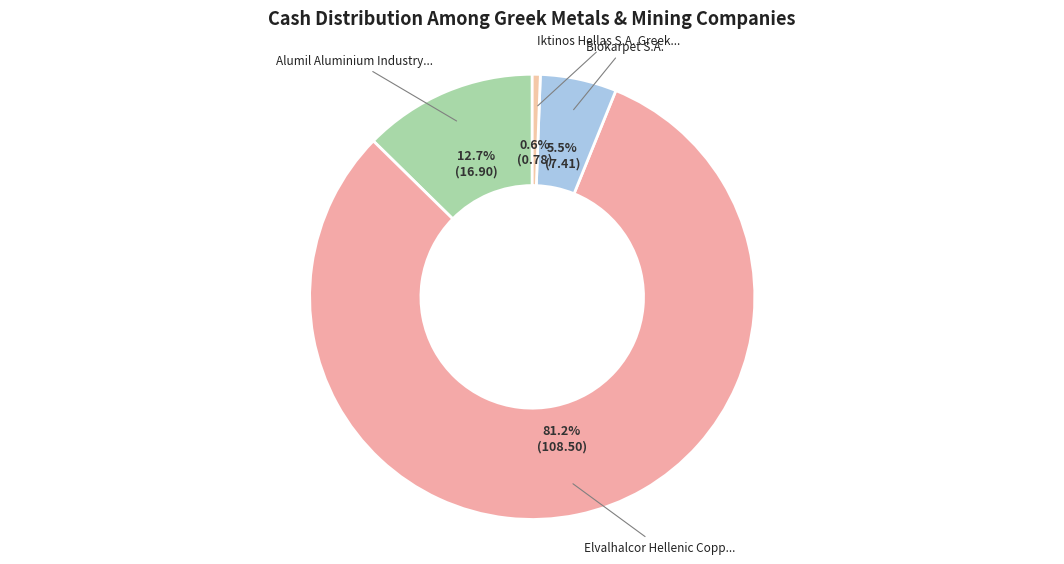

To the nearest percent, what is the difference between the largest and smallest slice percentages?

81%